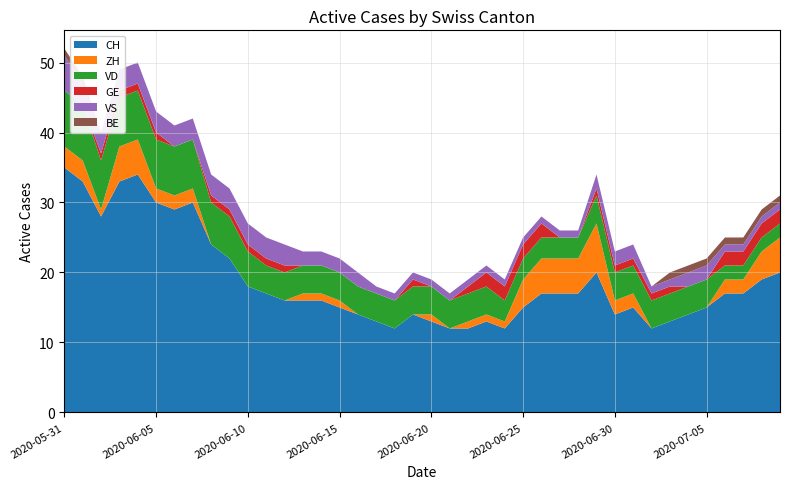

Reading right to left, extract all data points from this chart.

CH: 2020-07-09=20	2020-07-08=19	2020-07-07=17	2020-07-06=17	2020-07-05=15	2020-07-04=14	2020-07-03=13	2020-07-02=12	2020-07-01=15	2020-06-30=14	2020-06-29=20	2020-06-28=17	2020-06-27=17	2020-06-26=17	2020-06-25=15	2020-06-24=12	2020-06-23=13	2020-06-22=12	2020-06-21=12	2020-06-20=13	2020-06-19=14	2020-06-18=12	2020-06-17=13	2020-06-16=14	2020-06-15=15	2020-06-14=16	2020-06-13=16	2020-06-12=16	2020-06-11=17	2020-06-10=18	2020-06-09=22	2020-06-08=24	2020-06-07=30	2020-06-06=29	2020-06-05=30	2020-06-04=34	2020-06-03=33	2020-06-02=28	2020-06-01=33	2020-05-31=35
ZH: 2020-07-09=5	2020-07-08=4	2020-07-07=2	2020-07-06=2	2020-07-05=0	2020-07-04=0	2020-07-03=0	2020-07-02=0	2020-07-01=2	2020-06-30=2	2020-06-29=7	2020-06-28=5	2020-06-27=5	2020-06-26=5	2020-06-25=4	2020-06-24=1	2020-06-23=1	2020-06-22=1	2020-06-21=0	2020-06-20=1	2020-06-19=0	2020-06-18=0	2020-06-17=0	2020-06-16=0	2020-06-15=1	2020-06-14=1	2020-06-13=1	2020-06-12=0	2020-06-11=0	2020-06-10=0	2020-06-09=0	2020-06-08=0	2020-06-07=2	2020-06-06=2	2020-06-05=2	2020-06-04=5	2020-06-03=5	2020-06-02=1	2020-06-01=3	2020-05-31=3
VD: 2020-07-09=2	2020-07-08=2	2020-07-07=2	2020-07-06=2	2020-07-05=4	2020-07-04=4	2020-07-03=4	2020-07-02=4	2020-07-01=4	2020-06-30=4	2020-06-29=4	2020-06-28=3	2020-06-27=3	2020-06-26=3	2020-06-25=3	2020-06-24=3	2020-06-23=4	2020-06-22=4	2020-06-21=4	2020-06-20=4	2020-06-19=4	2020-06-18=4	2020-06-17=4	2020-06-16=4	2020-06-15=4	2020-06-14=4	2020-06-13=4	2020-06-12=4	2020-06-11=4	2020-06-10=5	2020-06-09=6	2020-06-08=6	2020-06-07=7	2020-06-06=7	2020-06-05=7	2020-06-04=7	2020-06-03=7	2020-06-02=7	2020-06-01=8	2020-05-31=8
GE: 2020-07-09=2	2020-07-08=2	2020-07-07=2	2020-07-06=2	2020-07-05=0	2020-07-04=0	2020-07-03=1	2020-07-02=1	2020-07-01=1	2020-06-30=1	2020-06-29=1	2020-06-28=0	2020-06-27=0	2020-06-26=2	2020-06-25=2	2020-06-24=2	2020-06-23=2	2020-06-22=1	2020-06-21=0	2020-06-20=0	2020-06-19=1	2020-06-18=0	2020-06-17=0	2020-06-16=0	2020-06-15=0	2020-06-14=0	2020-06-13=0	2020-06-12=1	2020-06-11=1	2020-06-10=1	2020-06-09=1	2020-06-08=1	2020-06-07=0	2020-06-06=0	2020-06-05=1	2020-06-04=1	2020-06-03=1	2020-06-02=1	2020-06-01=0	2020-05-31=0
VS: 2020-07-09=1	2020-07-08=1	2020-07-07=1	2020-07-06=1	2020-07-05=2	2020-07-04=2	2020-07-03=1	2020-07-02=1	2020-07-01=2	2020-06-30=2	2020-06-29=2	2020-06-28=1	2020-06-27=1	2020-06-26=1	2020-06-25=1	2020-06-24=1	2020-06-23=1	2020-06-22=1	2020-06-21=1	2020-06-20=1	2020-06-19=1	2020-06-18=1	2020-06-17=1	2020-06-16=2	2020-06-15=2	2020-06-14=2	2020-06-13=2	2020-06-12=3	2020-06-11=3	2020-06-10=3	2020-06-09=3	2020-06-08=3	2020-06-07=3	2020-06-06=3	2020-06-05=3	2020-06-04=3	2020-06-03=3	2020-06-02=3	2020-06-01=3	2020-05-31=5
BE: 2020-07-09=1	2020-07-08=1	2020-07-07=1	2020-07-06=1	2020-07-05=1	2020-07-04=1	2020-07-03=1	2020-07-02=0	2020-07-01=0	2020-06-30=0	2020-06-29=0	2020-06-28=0	2020-06-27=0	2020-06-26=0	2020-06-25=0	2020-06-24=0	2020-06-23=0	2020-06-22=0	2020-06-21=0	2020-06-20=0	2020-06-19=0	2020-06-18=0	2020-06-17=0	2020-06-16=0	2020-06-15=0	2020-06-14=0	2020-06-13=0	2020-06-12=0	2020-06-11=0	2020-06-10=0	2020-06-09=0	2020-06-08=0	2020-06-07=0	2020-06-06=0	2020-06-05=0	2020-06-04=0	2020-06-03=0	2020-06-02=0	2020-06-01=1	2020-05-31=1